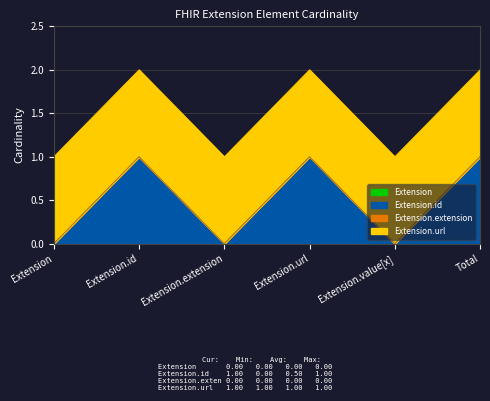

What value does the Extension.url series have at Extension.url?

1